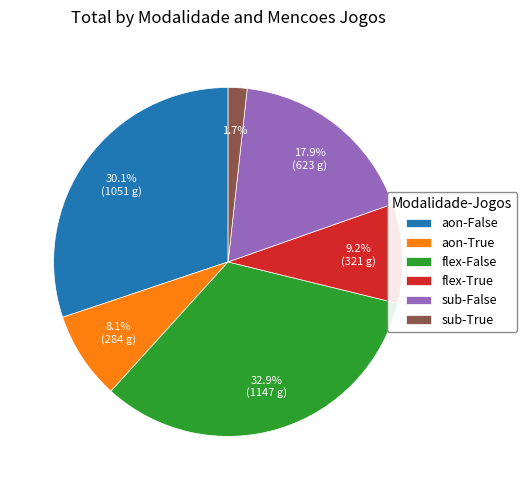

To the nearest percent, what is the difference between the sub-False and aon-False slice percentages?

12%